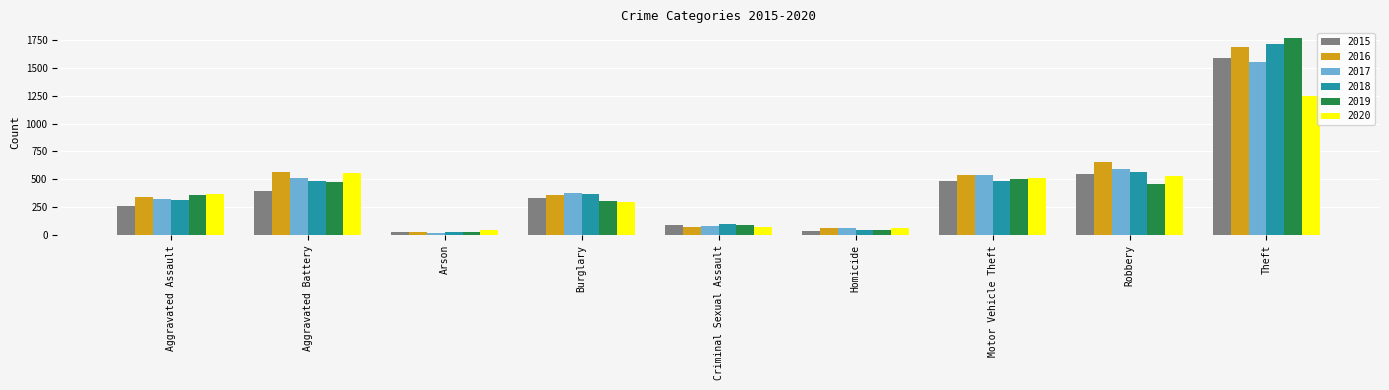

What is the average value of the 2020 series?

410